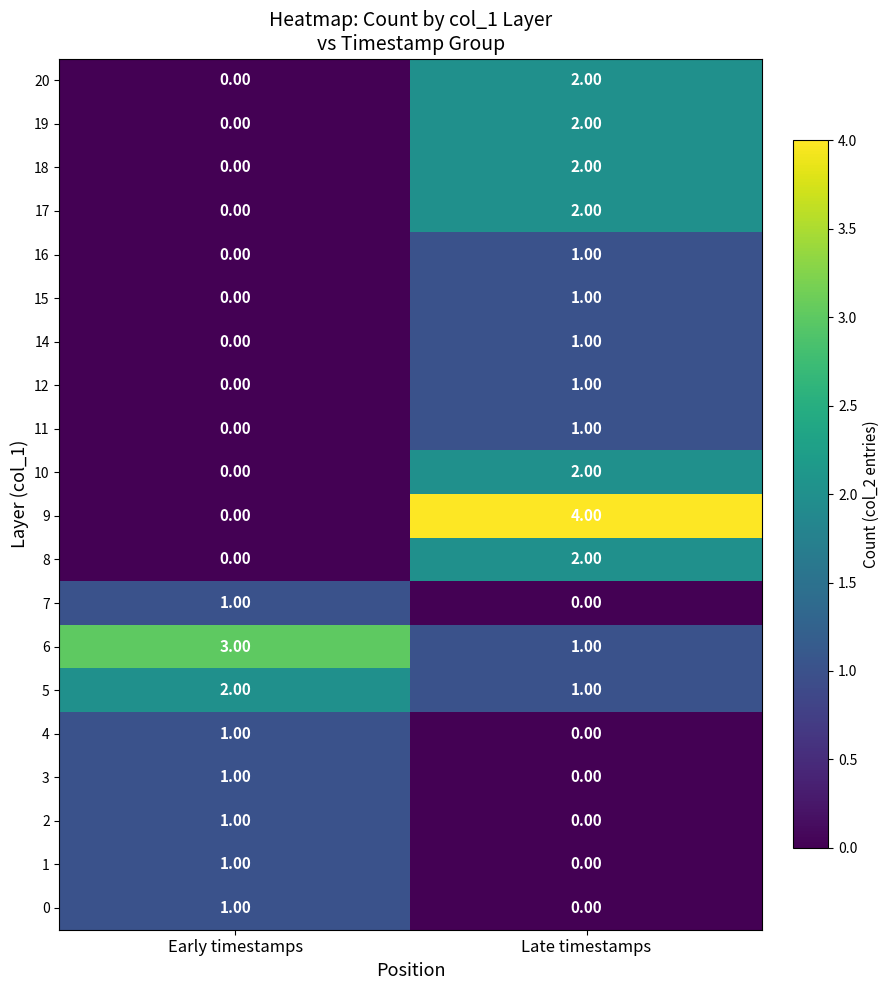

Which series changed the most between Early timestamps and Late timestamps?

9